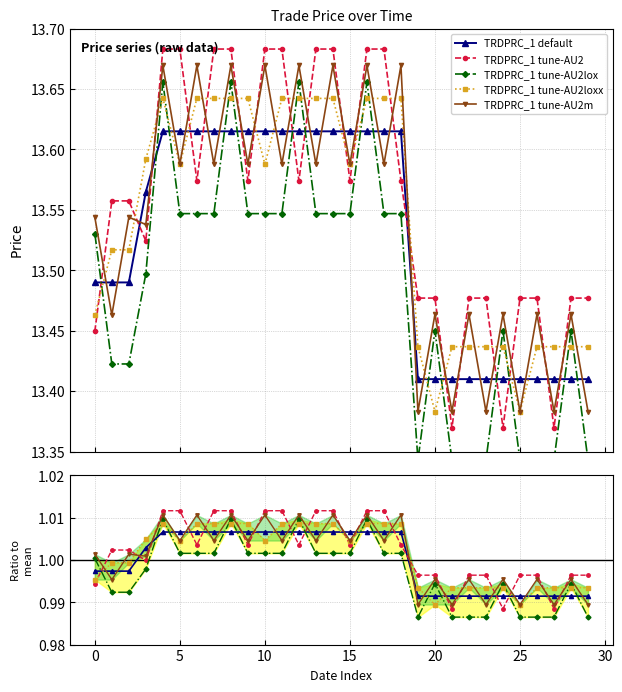

How many values are between 13 and 14?

30